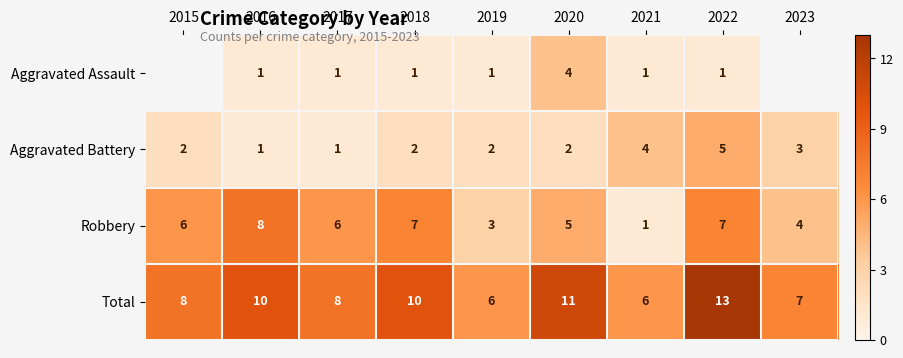

Between 2017 and 2019, which is larger?

2017